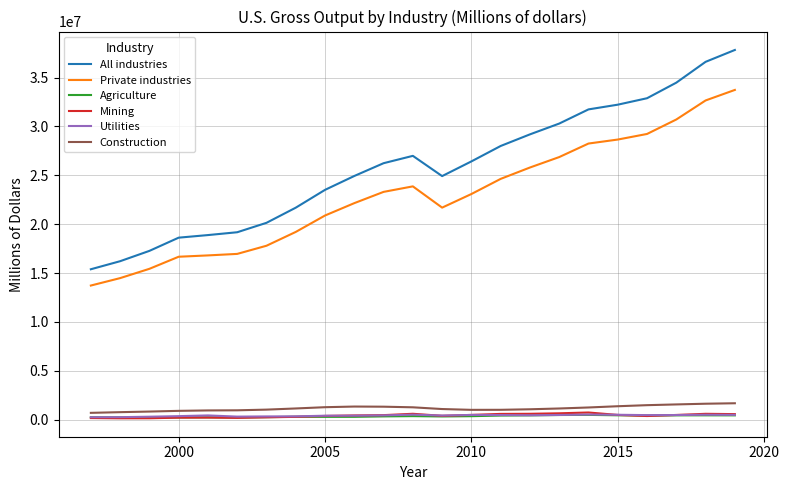

Which series has the largest total across all categories?

All industries